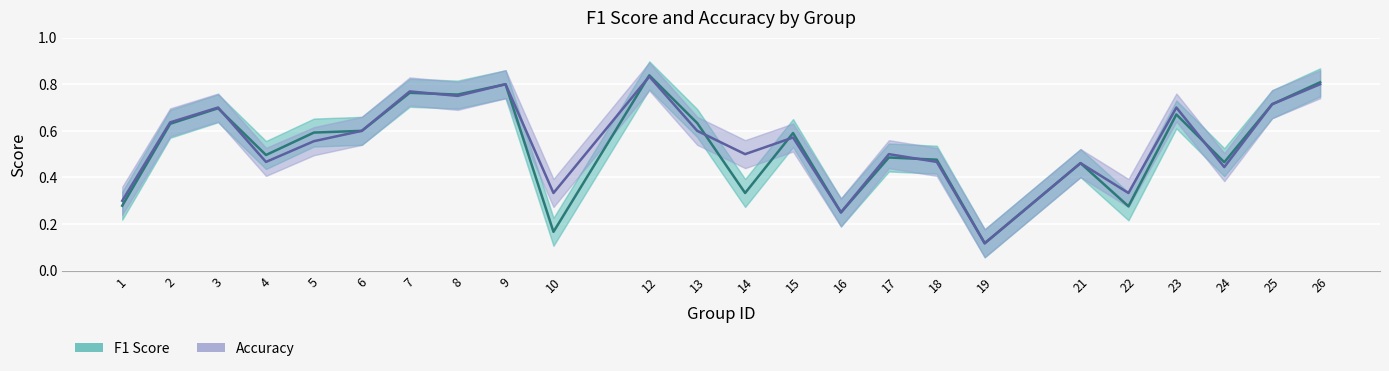

List the series in order of their peak value, lowest first.

accuracy, f1